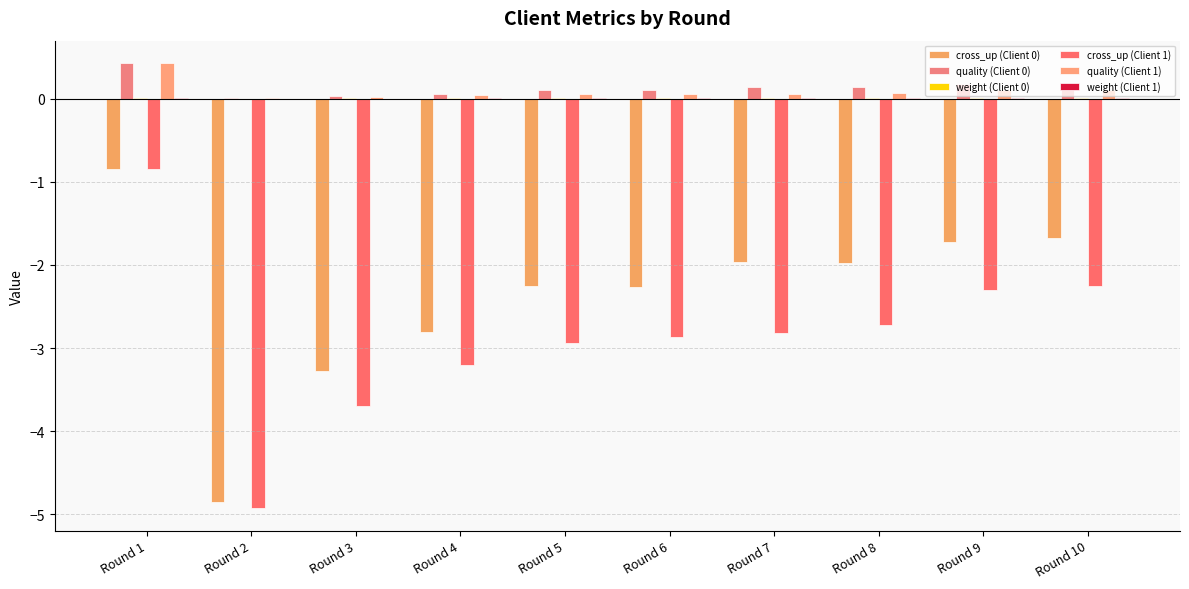

What is the minimum value shown in the chart?

-4.9